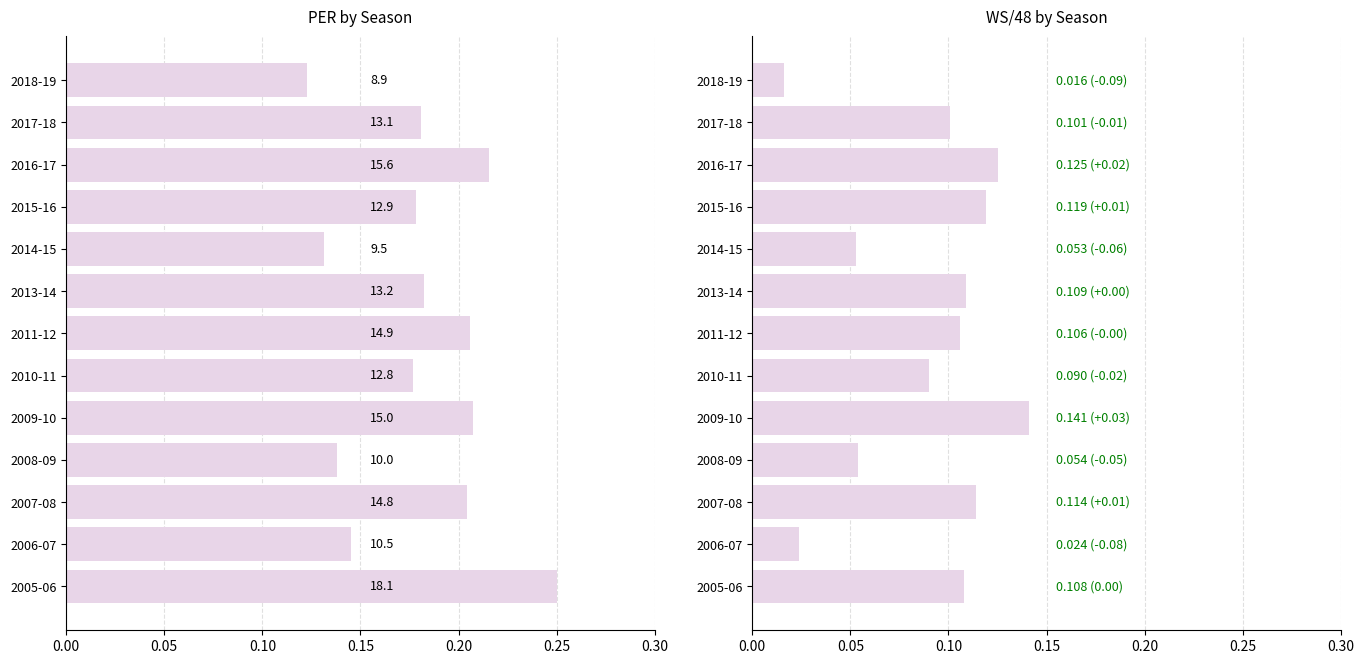

List the series in order of their peak value, lowest first.

WS/48, PER